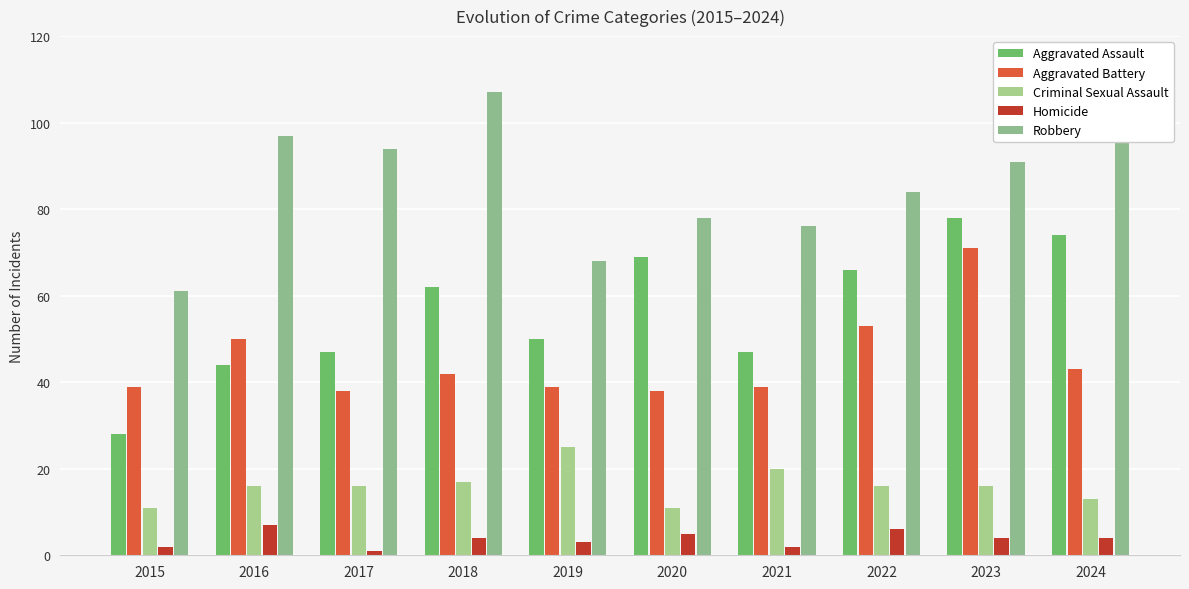

Rank the series by their maximum value, from highest to lowest.

Robbery, Aggravated Assault, Aggravated Battery, Criminal Sexual Assault, Homicide